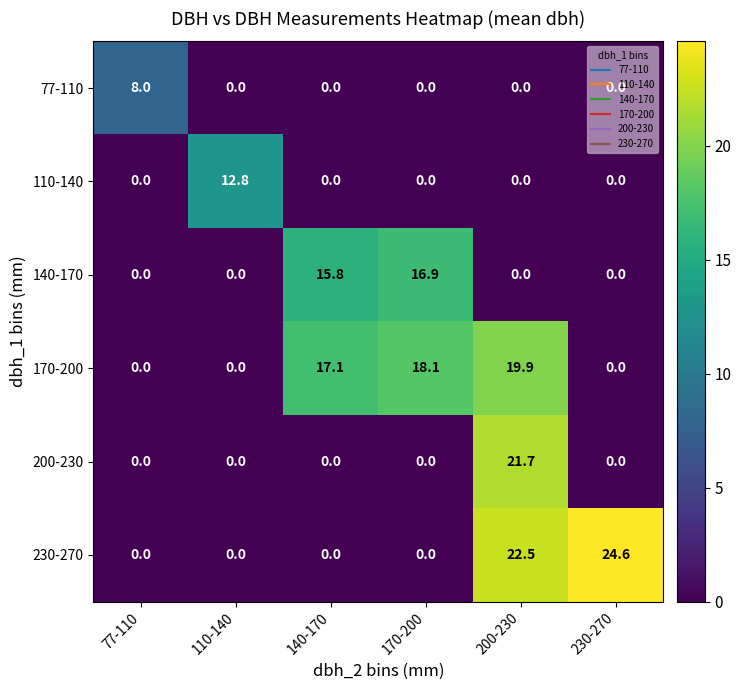

Rank the series by their maximum value, from lowest to highest.

77-110, 110-140, 140-170, 170-200, 200-230, 230-270